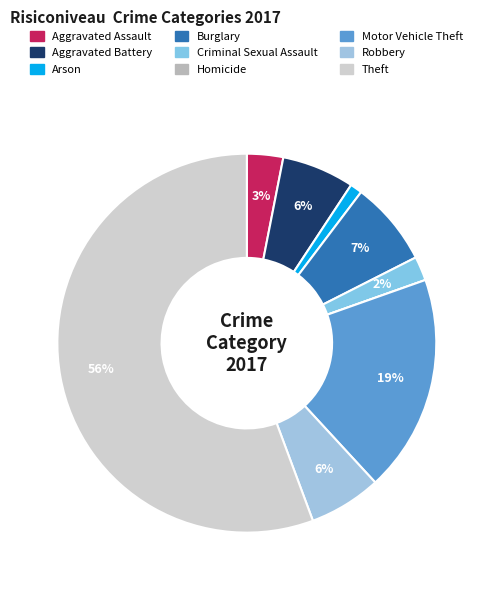

Which category has the smallest portion of the pie?

Homicide